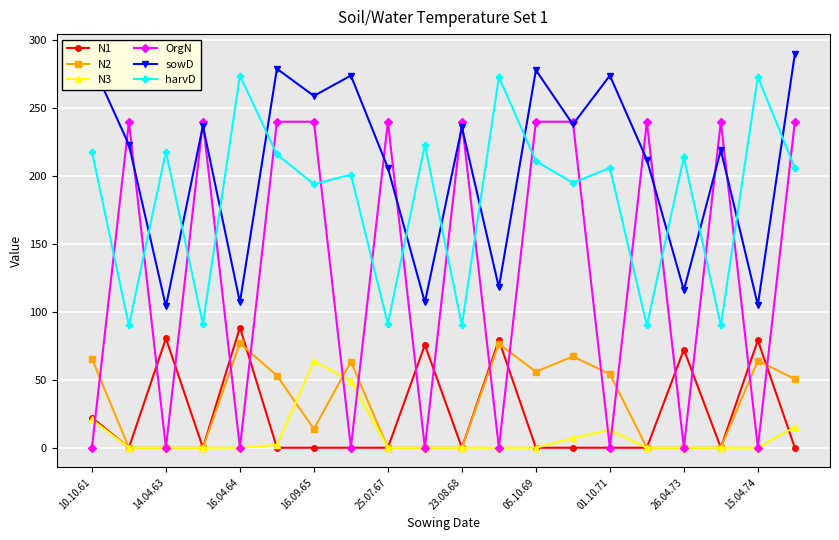

What is the minimum value for harvD?

90.0